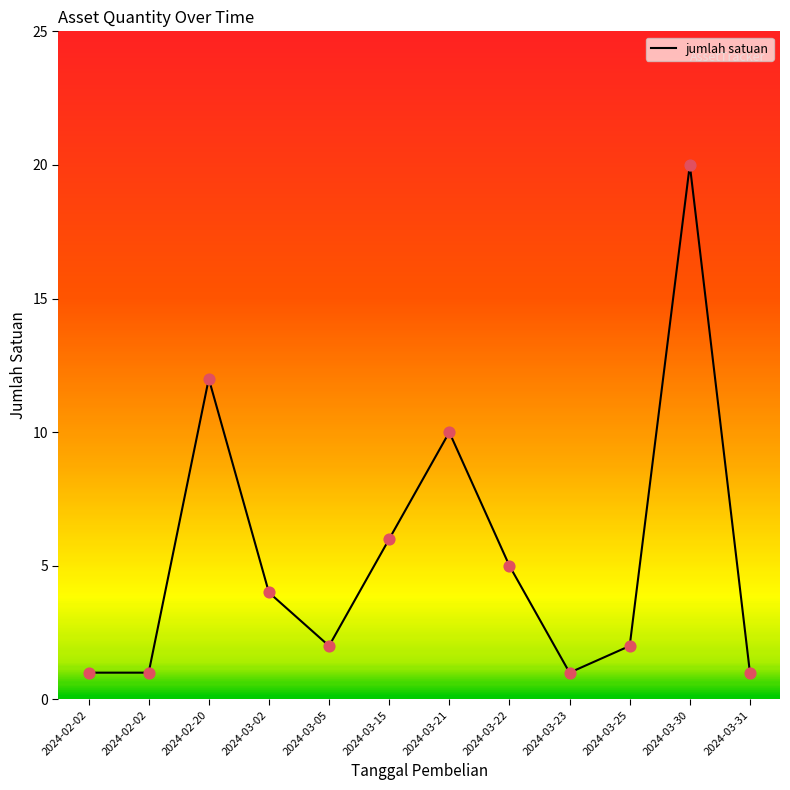

What is the change in value from 2024-02-02 to 2024-03-25?

+1